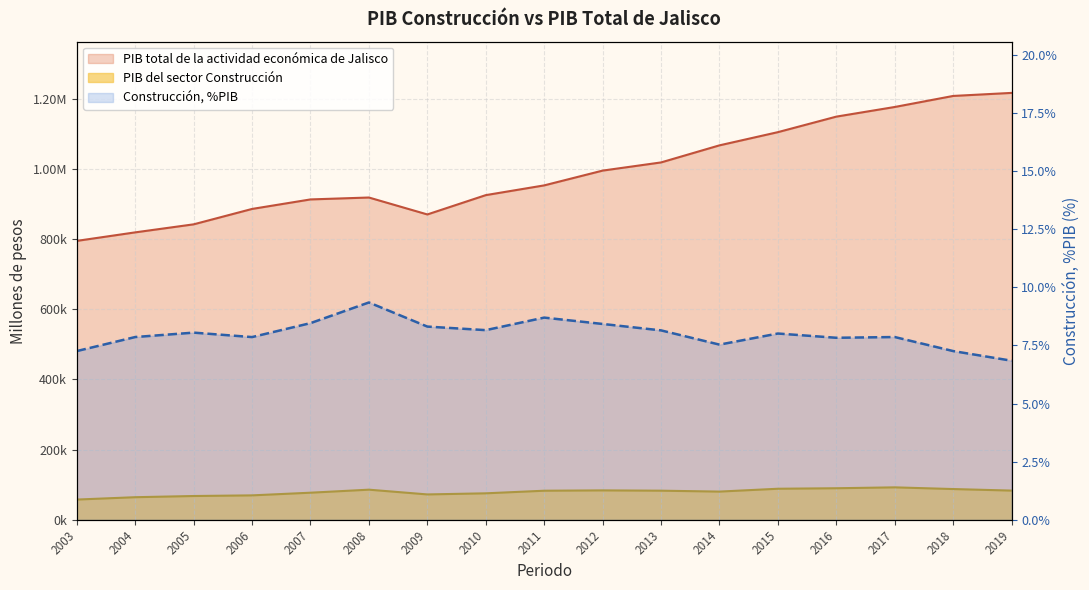

Count the number of categories in the chart.

17